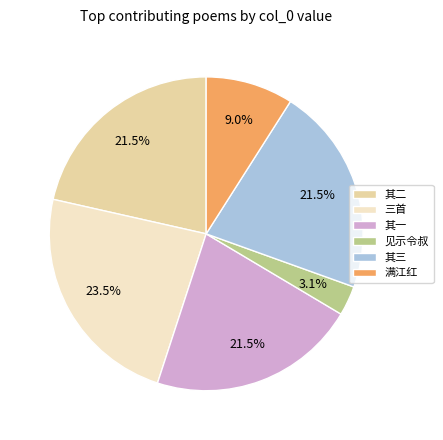

Is there a majority slice in this chart?

No